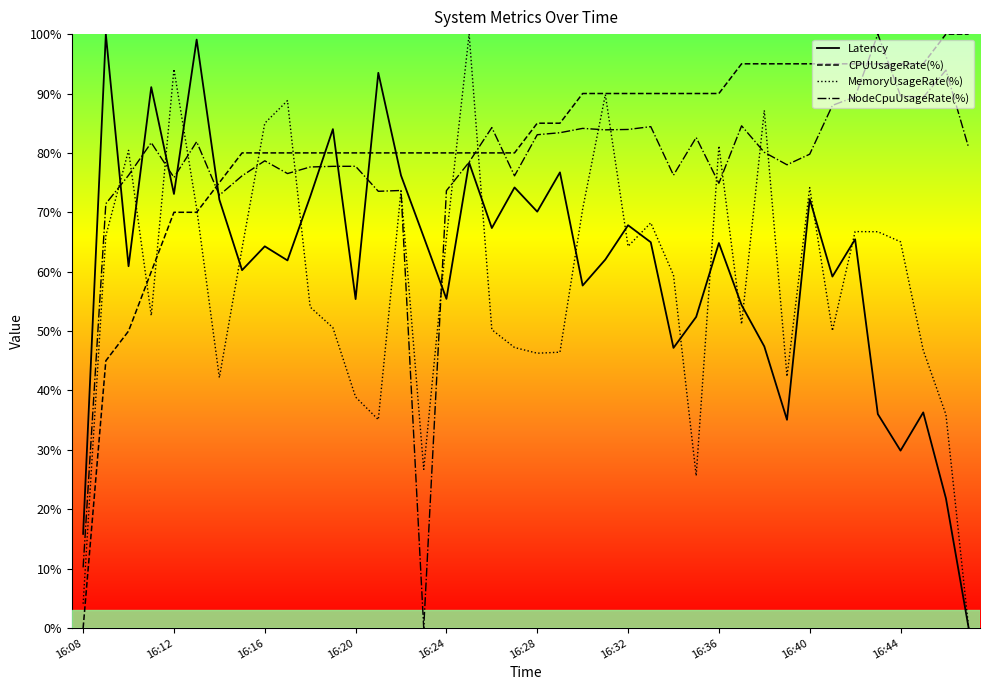

True or false: CPUUsageRate(%) and Latency intersect in this chart.

True